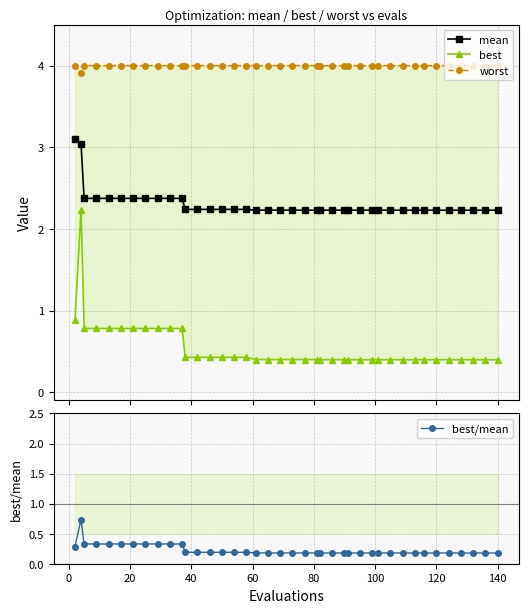

What is the maximum value for mean?

3.1